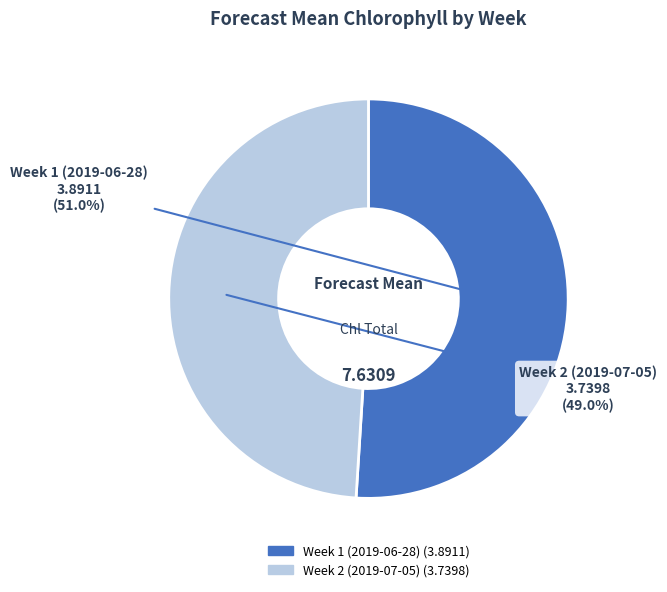

What percentage is the Week 1 (2019-06-28) slice, to the nearest percent?

51%